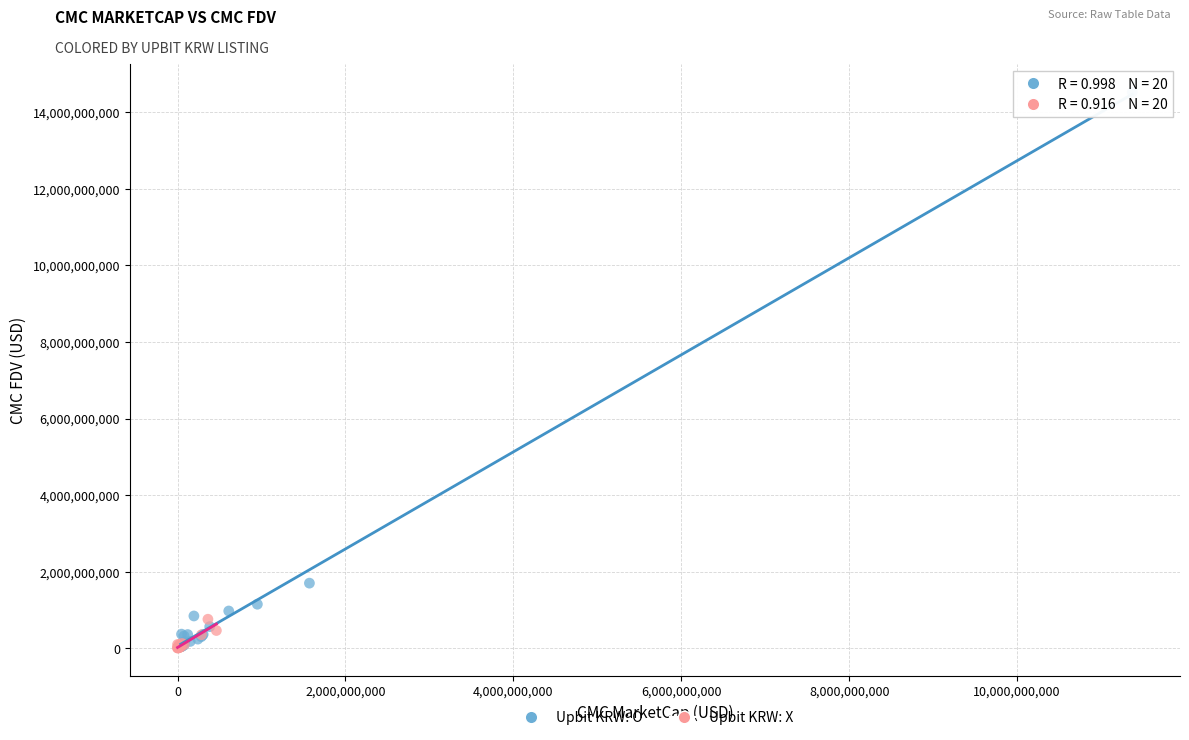

Which series has the widest spread of Y values?

Upbit KRW: O